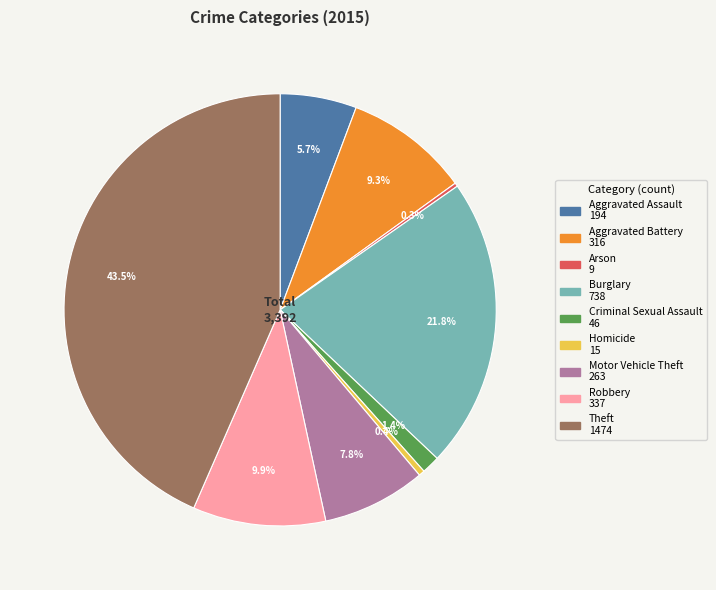

What portion of the pie excludes Aggravated Battery?

90.7%